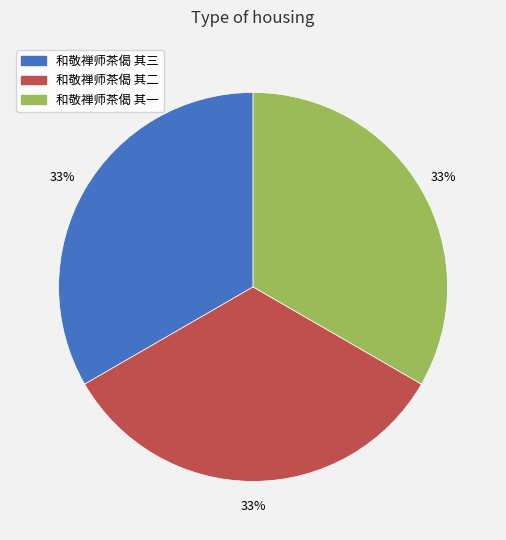

Approximately how many times larger is the value at 和敬禅师茶偈 其二 compared to 和敬禅师茶偈 其三?

1.0